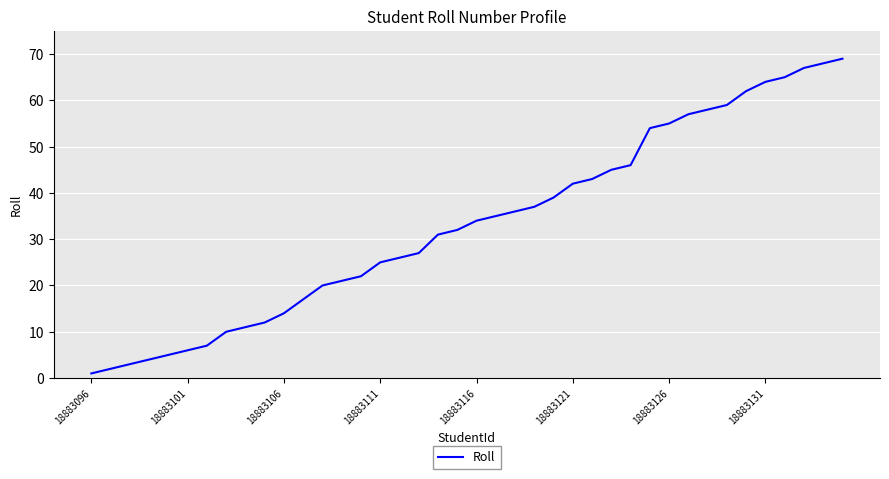

What is the minimum value shown in the chart?

1